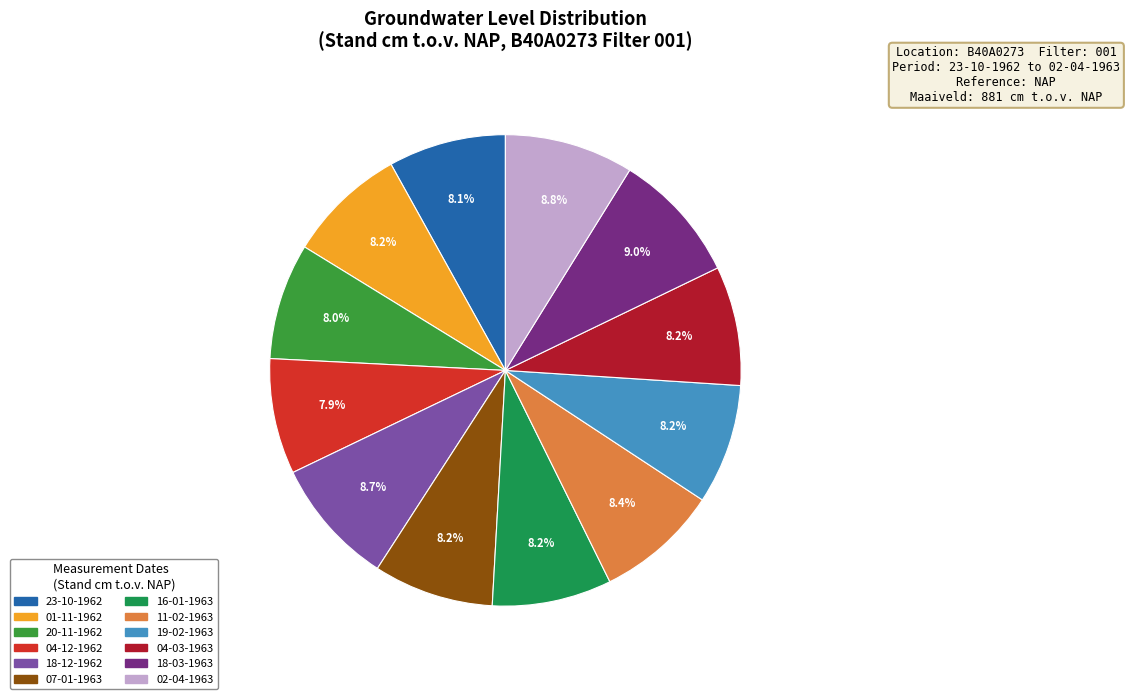

What percentage is the 19-02-1963 slice, to the nearest percent?

8%